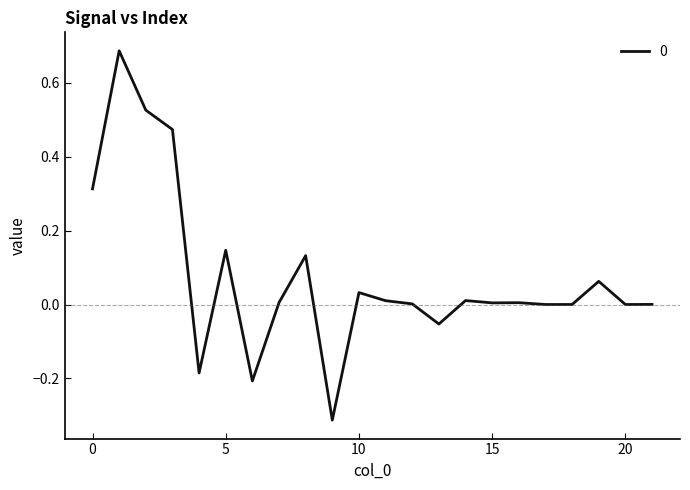

What is the difference between the maximum and minimum values?

1.0